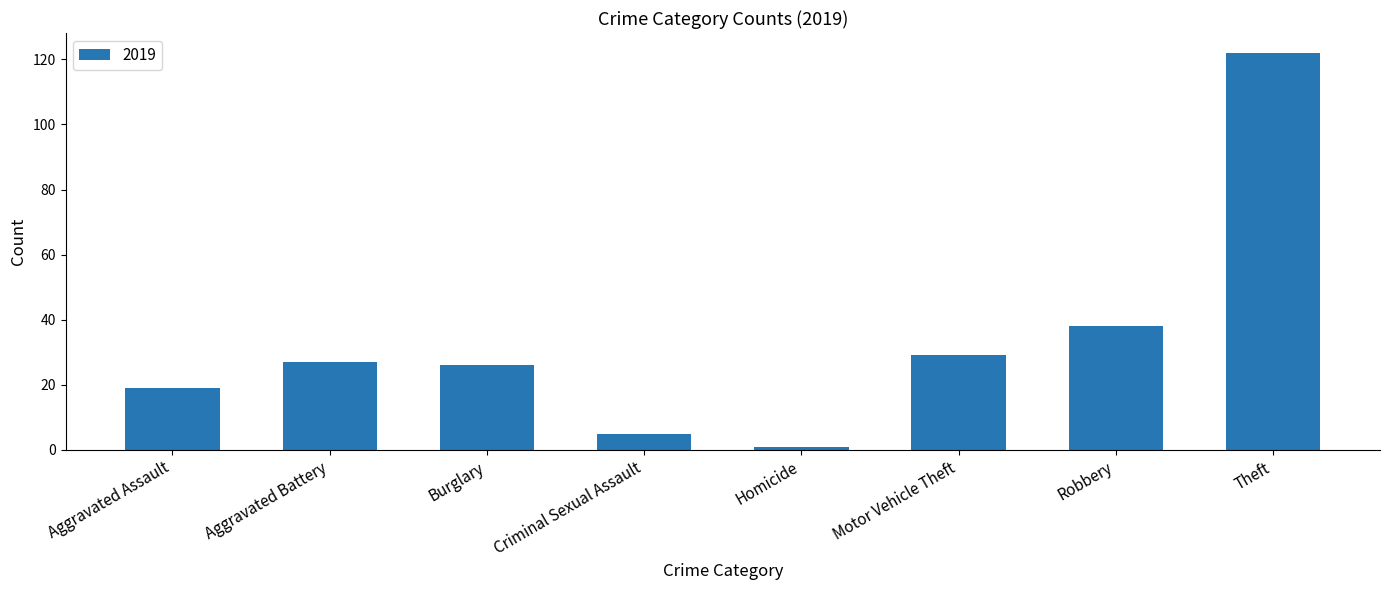

Are the bars horizontal?

No